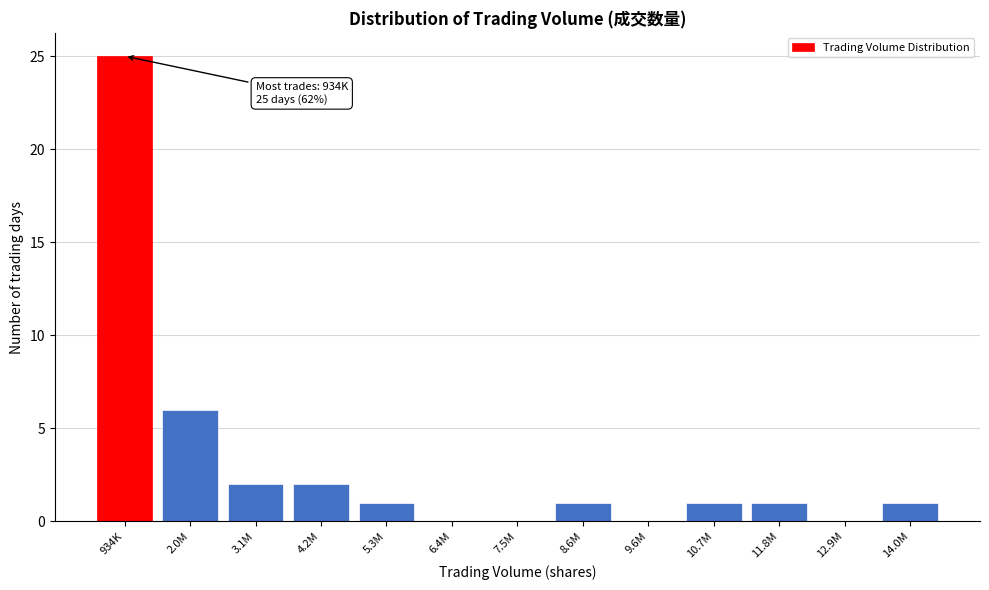

Reading left to right, transcribe all the data shown in this chart.

934K=25	2.0M=6	3.1M=2	4.2M=2	5.3M=1	6.4M=0	7.5M=0	8.6M=1	9.6M=0	10.7M=1	11.8M=1	12.9M=0	14.0M=1